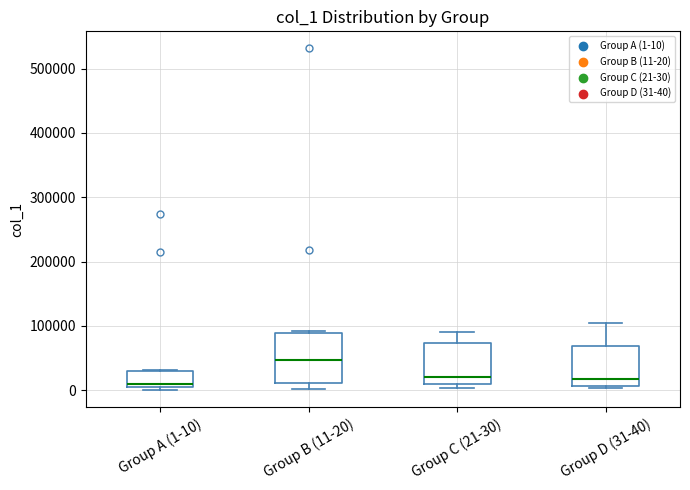

Where does the median line of the box for Group B (11-20) sit on the y-axis? The values are not printed on the chart, so give them approximately, as read against the axis.

50000